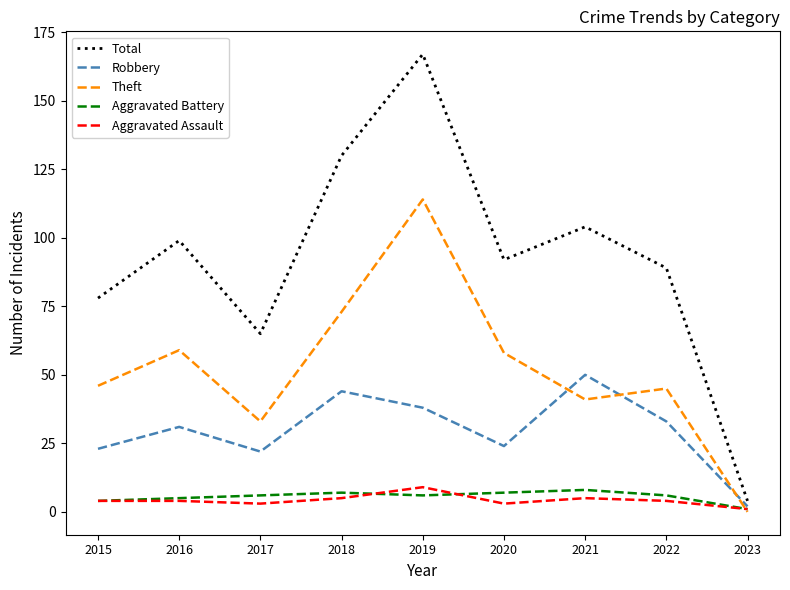

Is the value of Robbery at 2021 greater than the value of Aggravated Battery at 2022?

Yes